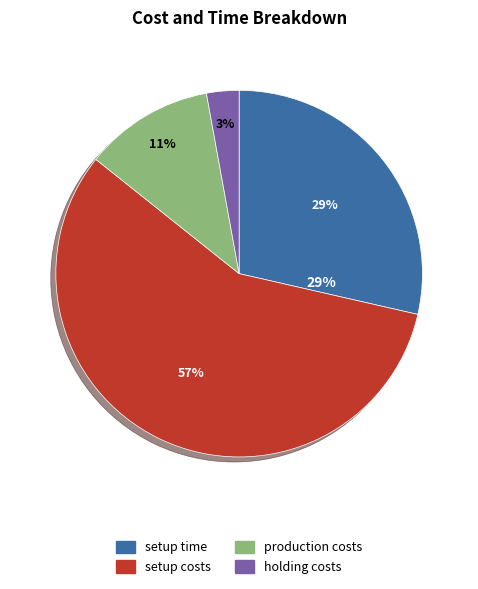

To the nearest percent, what percentage of the pie is setup time?

29%